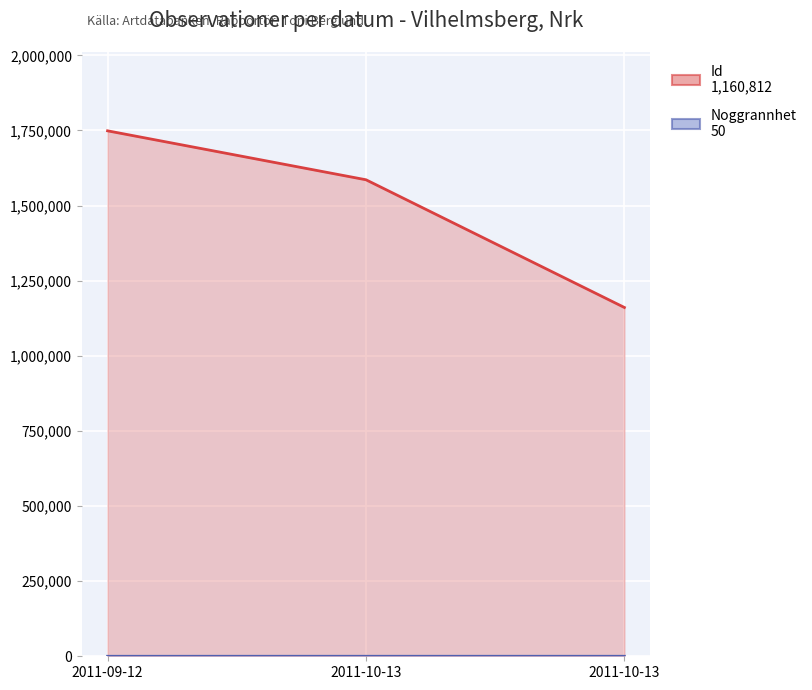

What is the average value of the Id series?

1498486